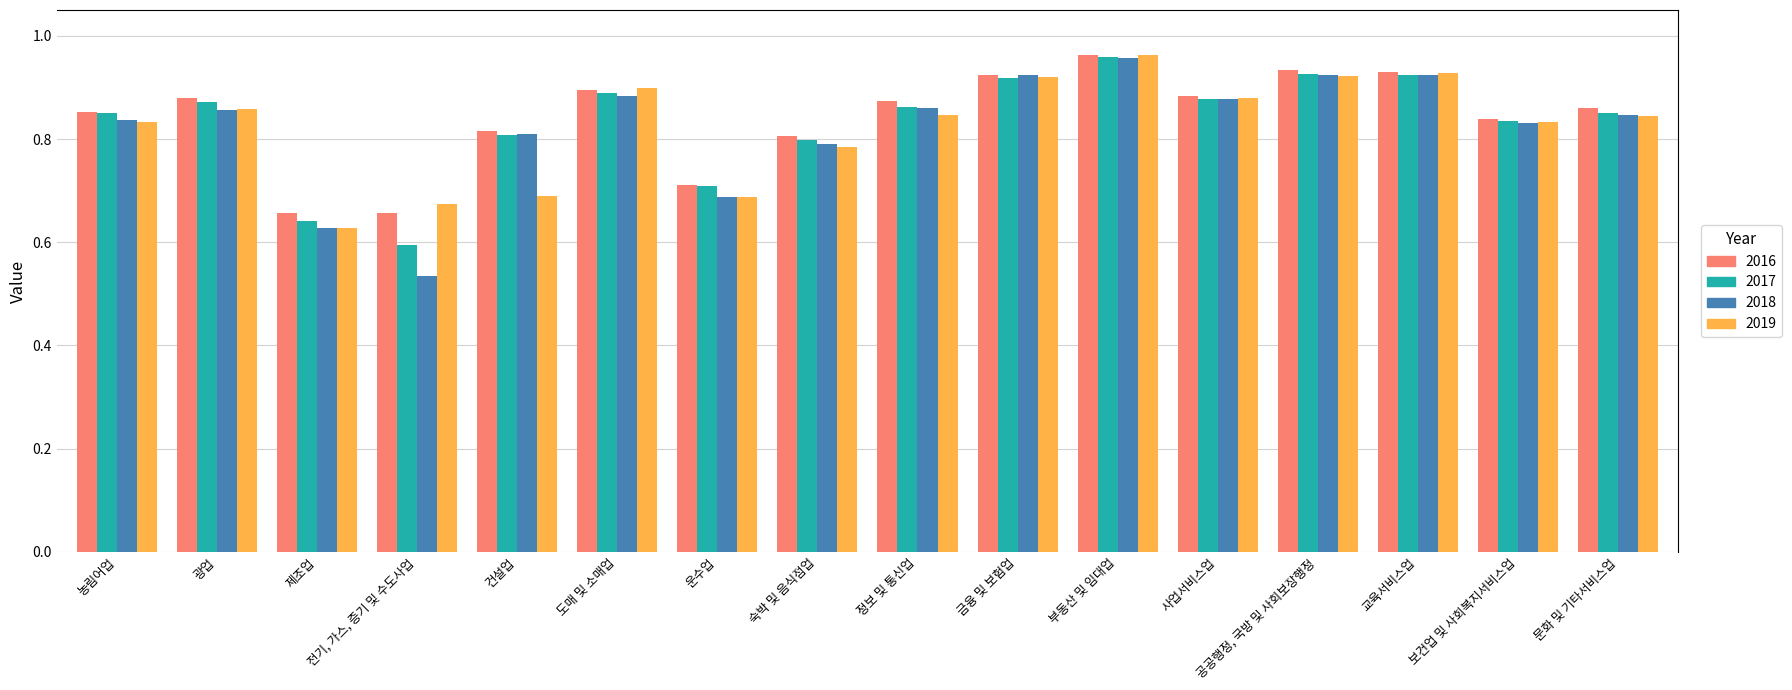

Which category has the highest value in the 2018 series?

부동산 및 임대업